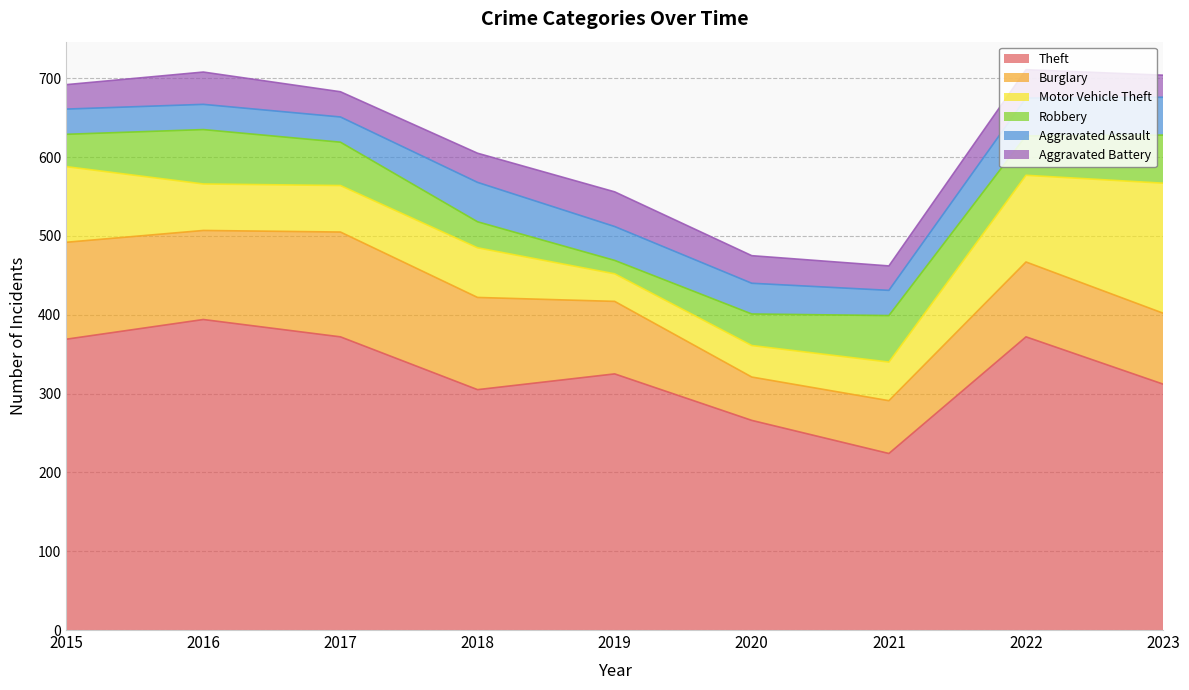

True or false: Aggravated Battery has more than 1 interior local peaks.

True